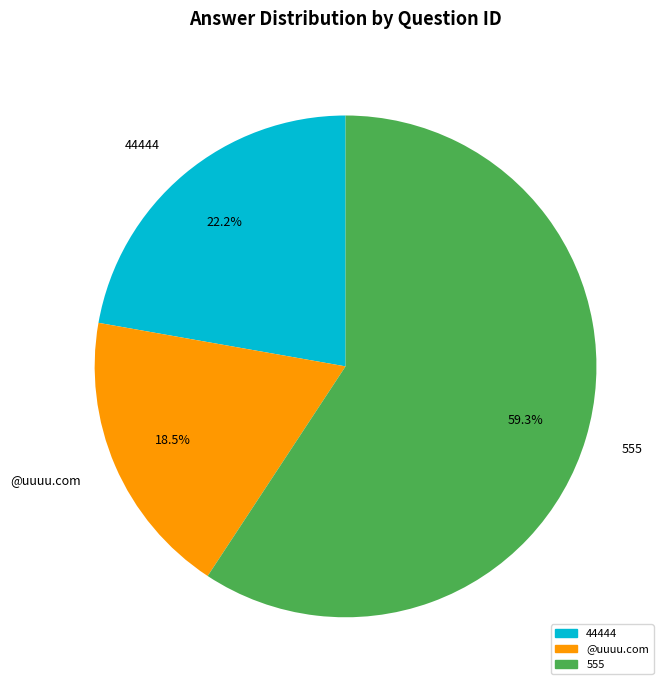

What is the total percentage of @uuuu.com and 44444?

40.7%